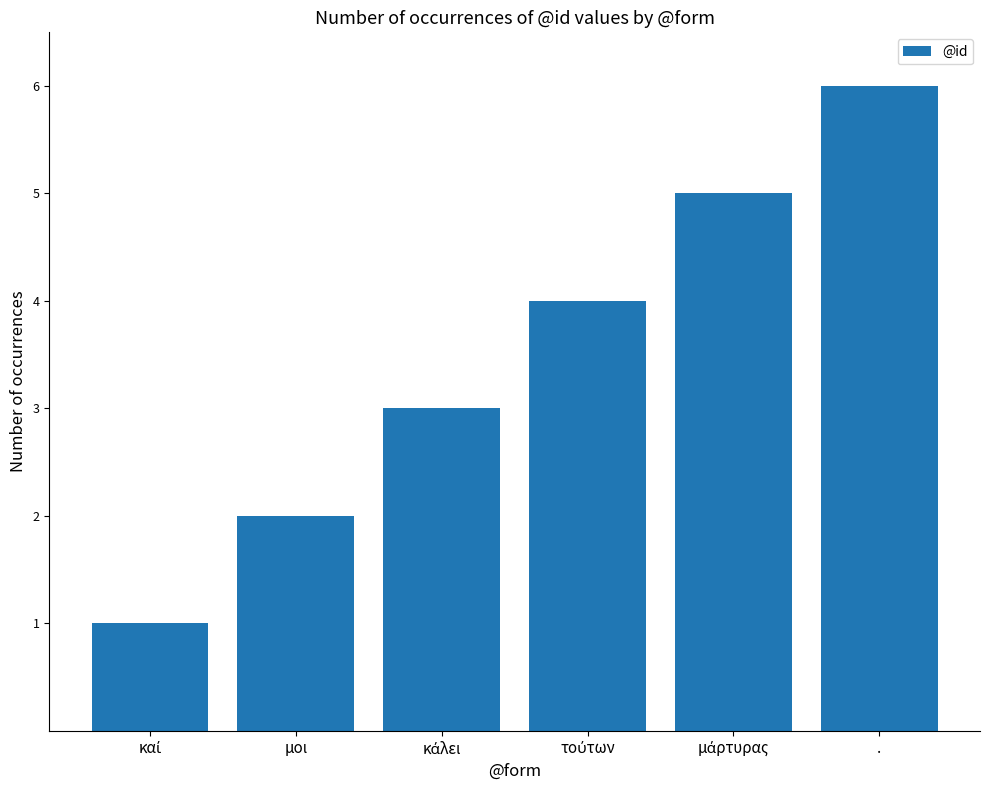

The value at . is 9. True or false?

False